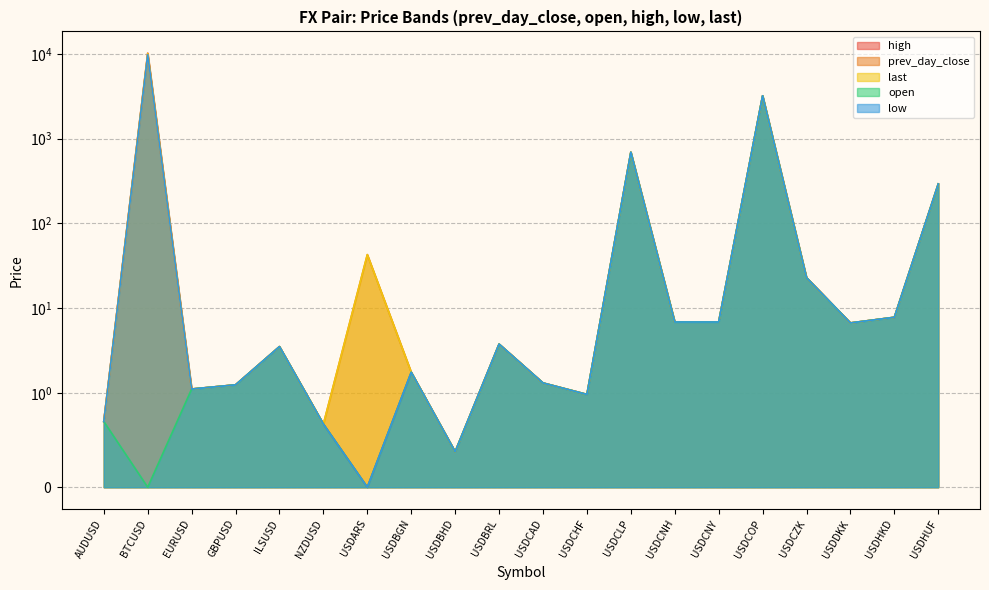

Is it true that high equals 1.8 at GBPUSD?

False